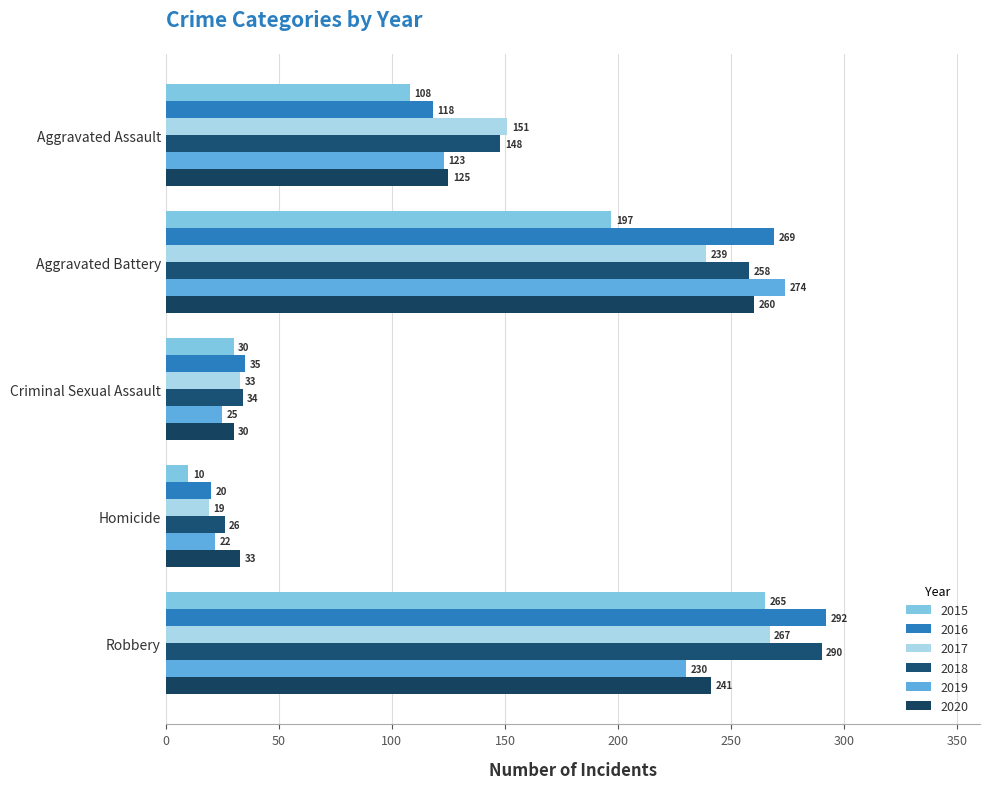

Count the number of categories in the chart.

5